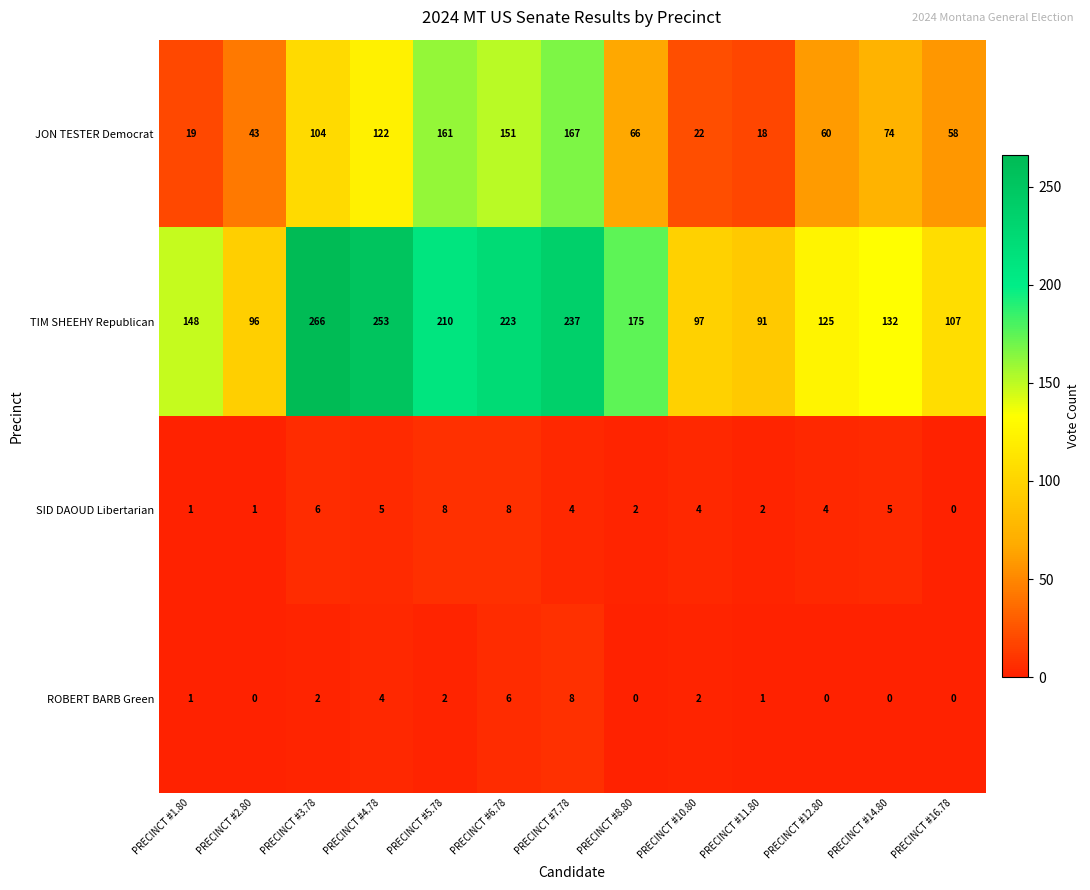

What is the difference between the second highest and second lowest values in the ROBERT BARB Green series?

6